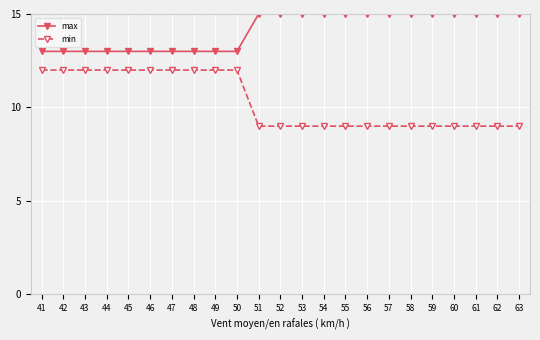

What is the spread (max minus min) of values at 61?

6